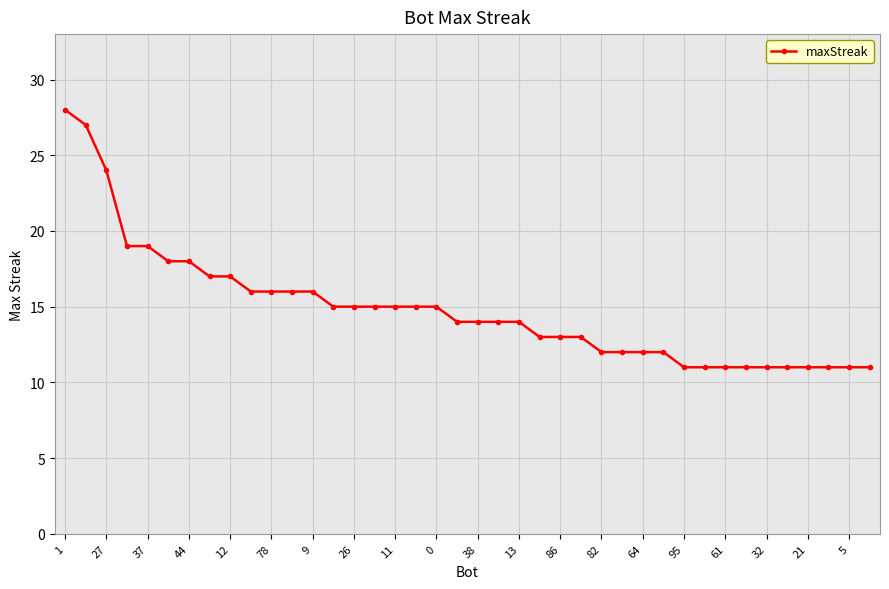

What is the minimum value shown in the chart?

11